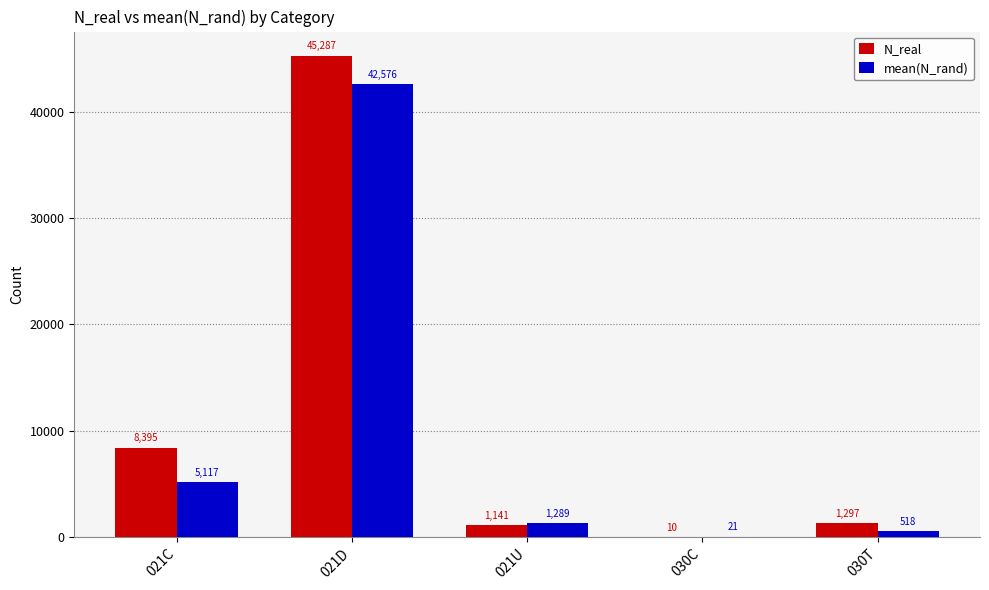

Are the bars grouped side by side (vs. stacked)?

Yes